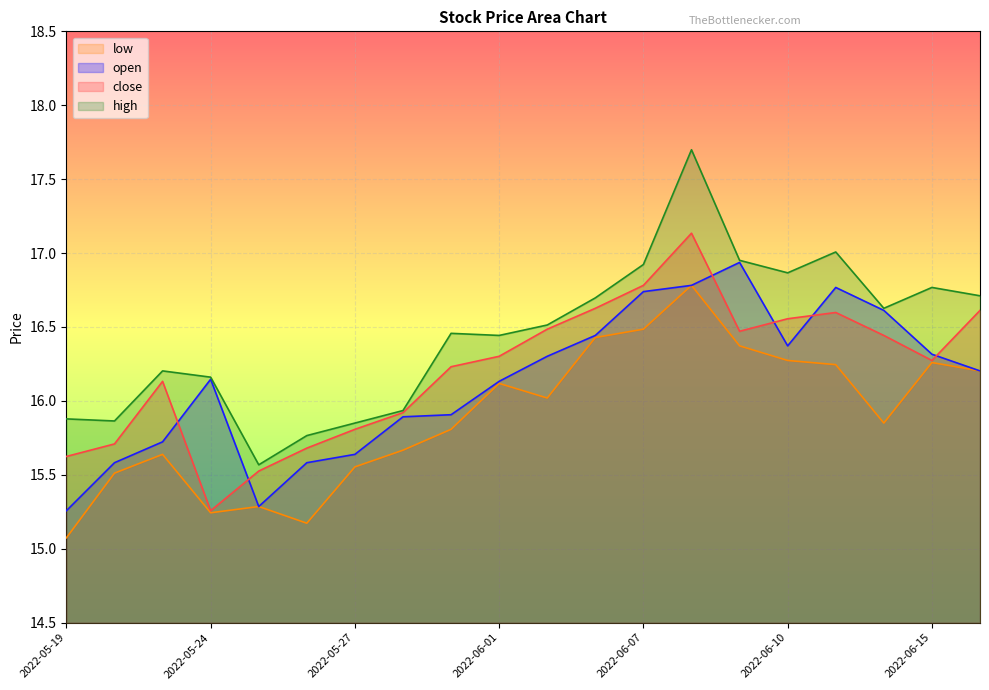

What is the spread (max minus min) of values at 2022-05-20?

0.4